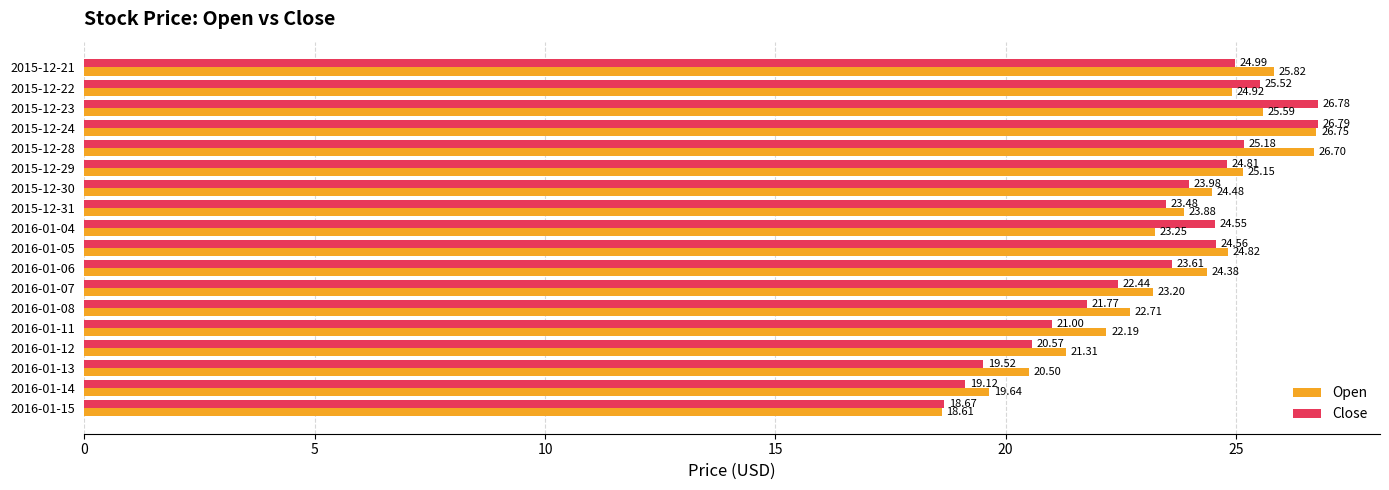

Rank the categories by Close value from lowest to highest.

2016-01-15, 2016-01-14, 2016-01-13, 2016-01-12, 2016-01-11, 2016-01-08, 2016-01-07, 2015-12-31, 2016-01-06, 2015-12-30, 2016-01-04, 2016-01-05, 2015-12-29, 2015-12-21, 2015-12-28, 2015-12-22, 2015-12-23, 2015-12-24